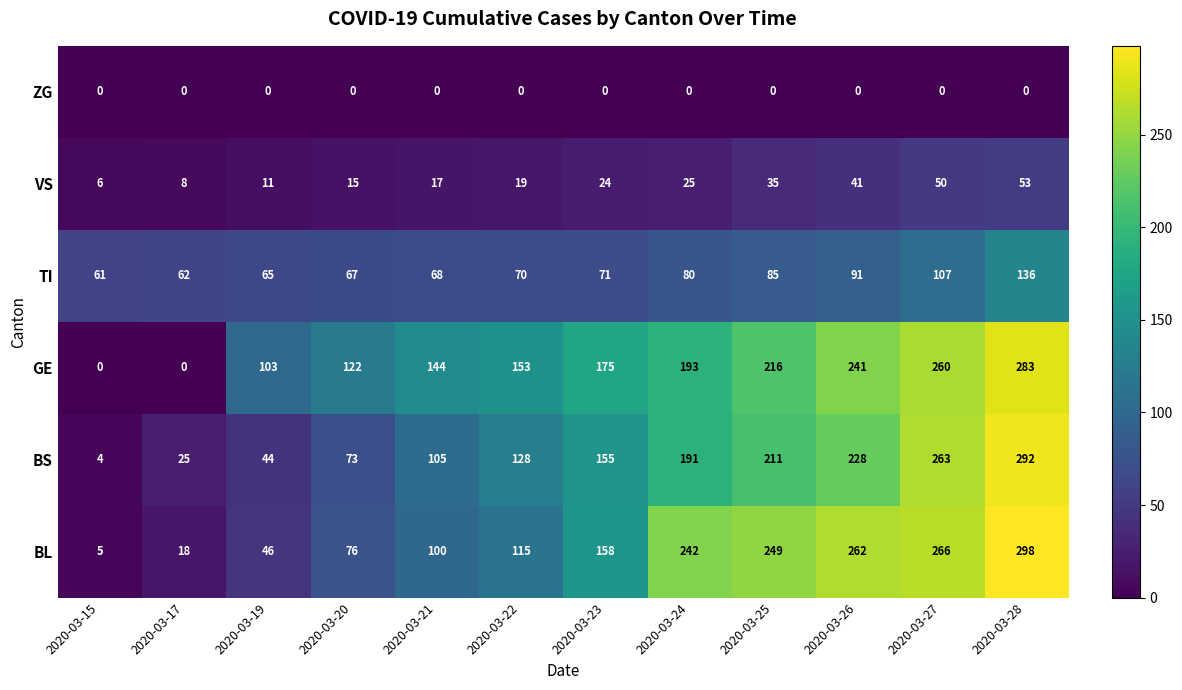

List the series in order of their peak value, lowest first.

ZG, VS, TI, GE, BS, BL